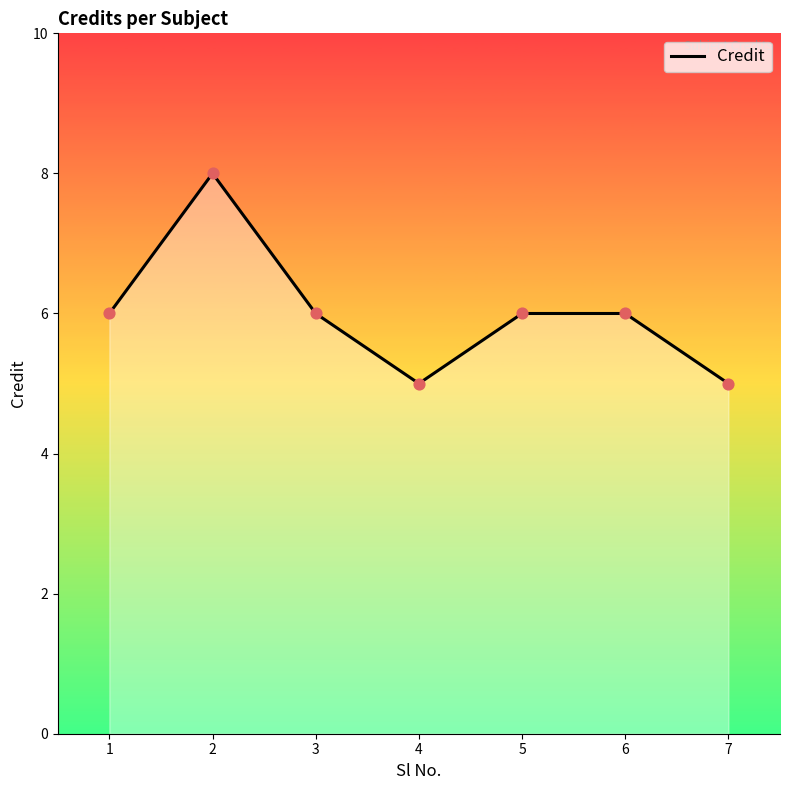

What is the change in value from 2 to 7?

-3